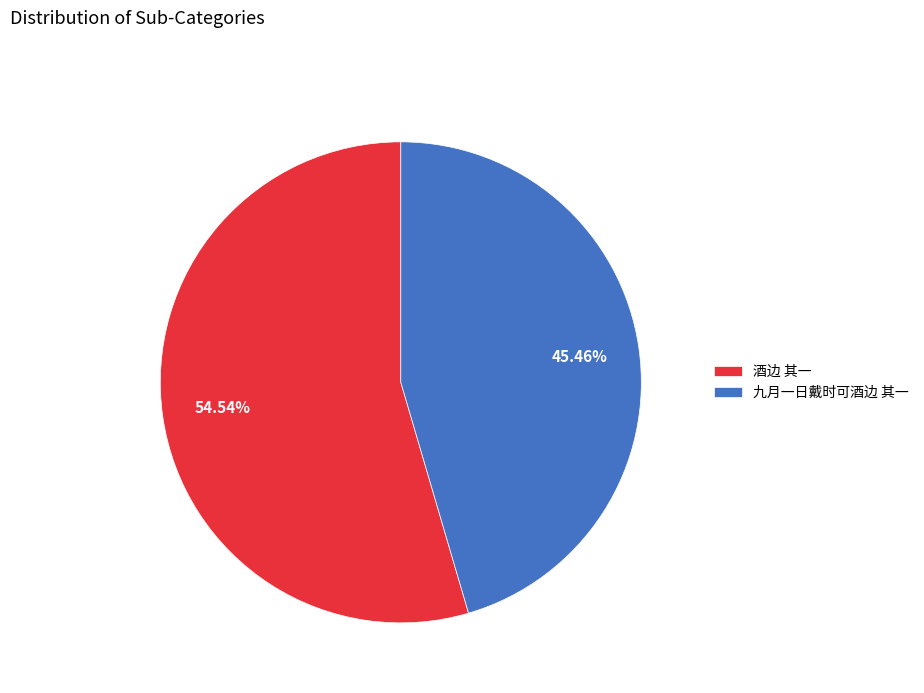

Which slice is the largest?

酒边 其一